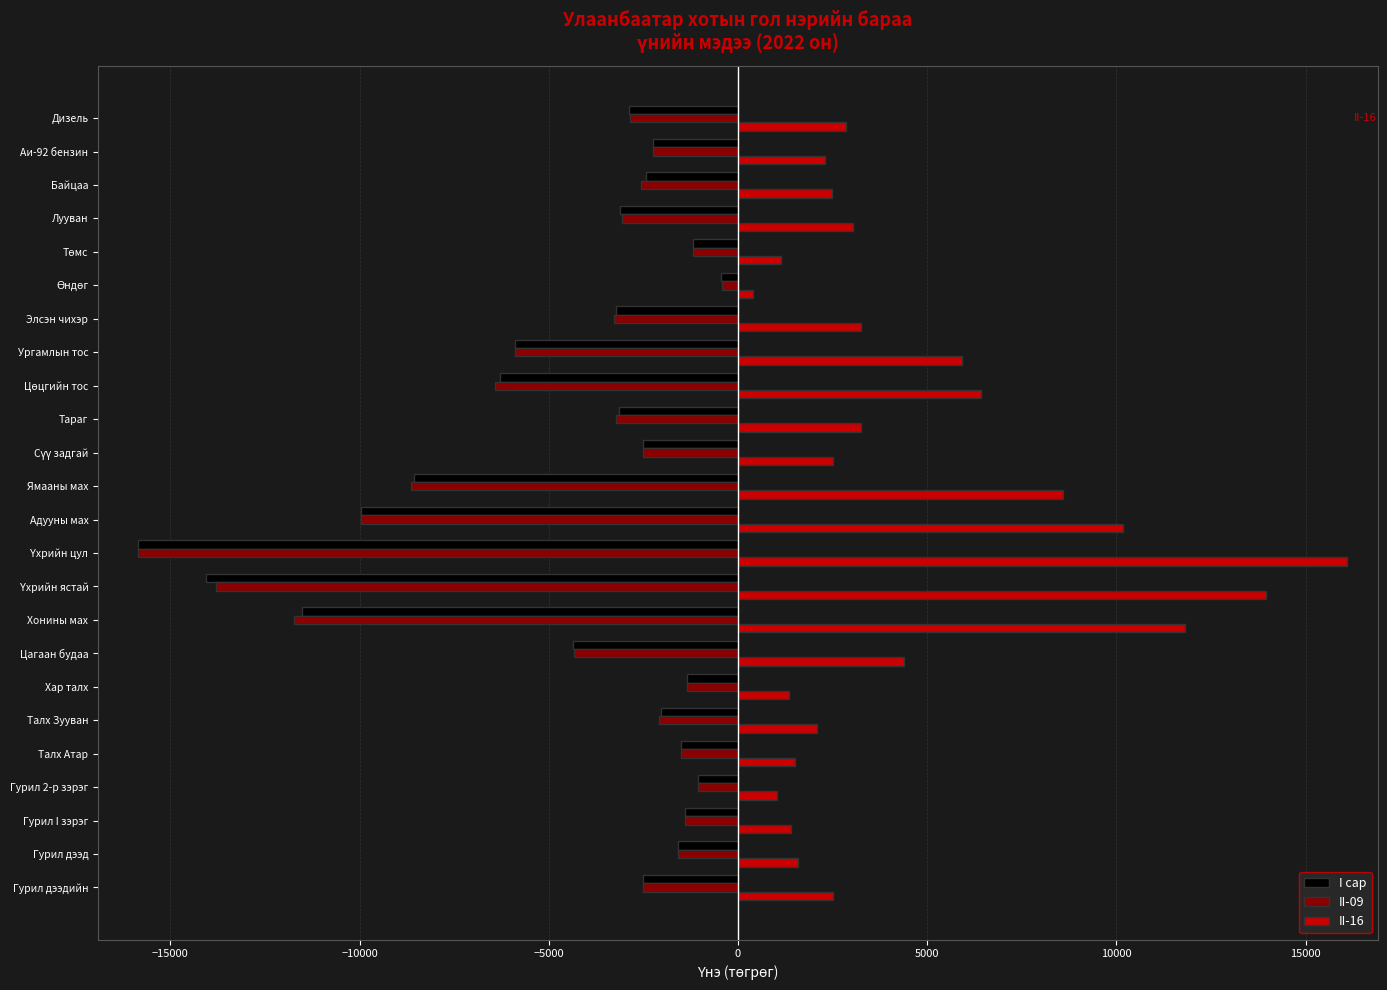

The II-16 series shows 3992.3 at Байцаа. True or false?

False